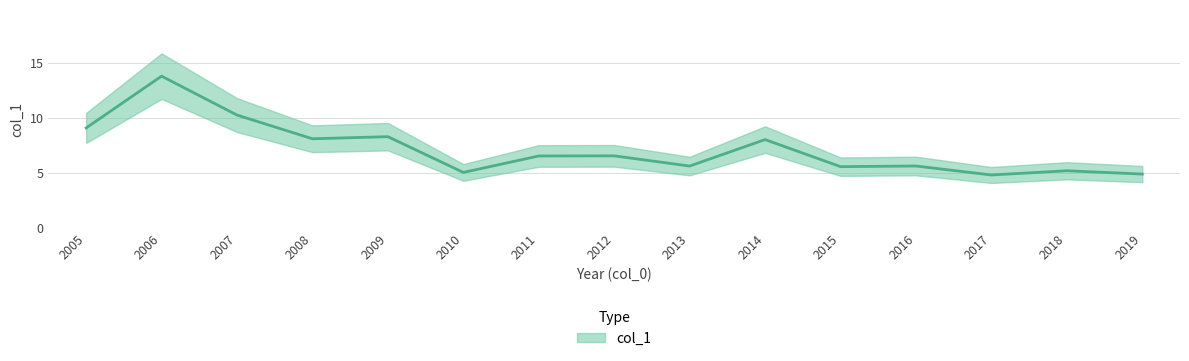

Reading right to left, transcribe all the data shown in this chart.

4.9	5.2	4.8	5.6	5.6	8.0	5.6	6.6	6.6	5.1	8.3	8.1	10.3	13.8	9.1